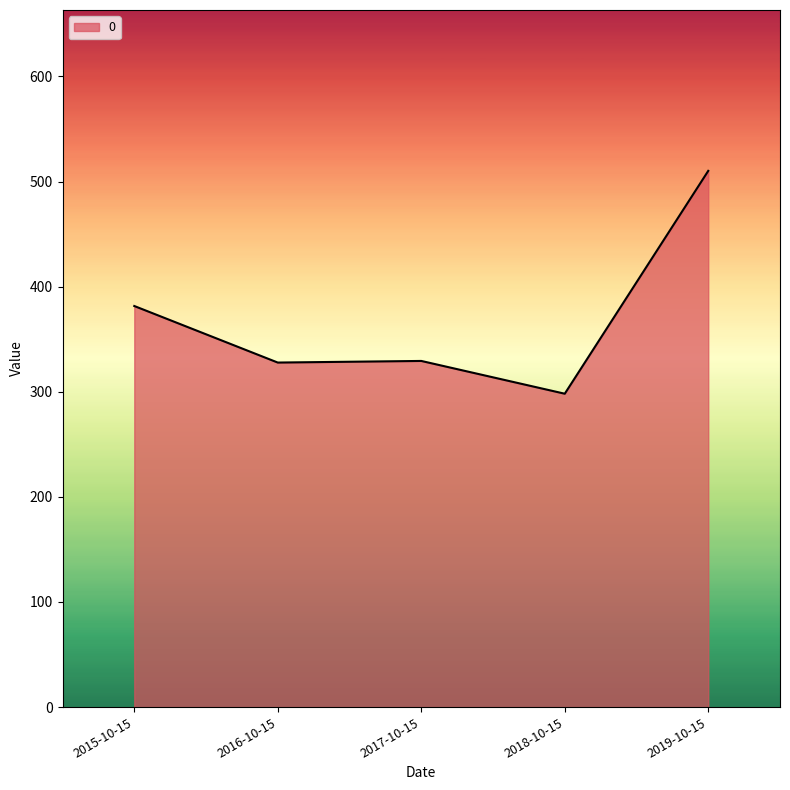

At which label is the value closest to 404?

2015-10-15